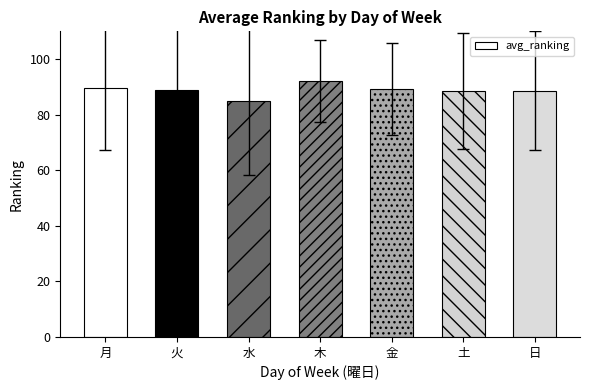

What value does the data have at 水?

85.1